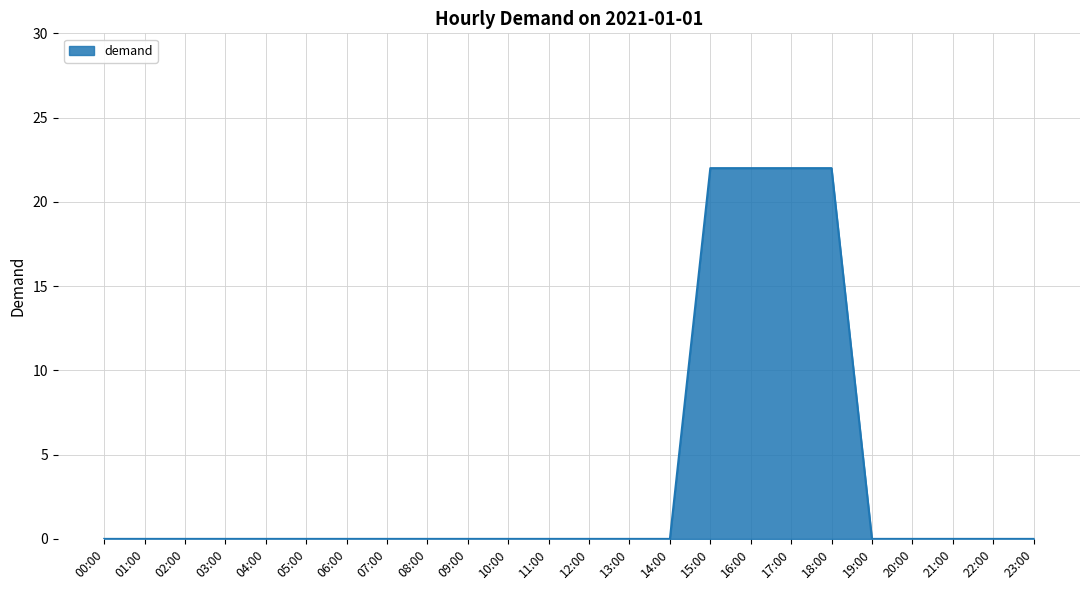

What is the difference between the maximum and minimum values?

22